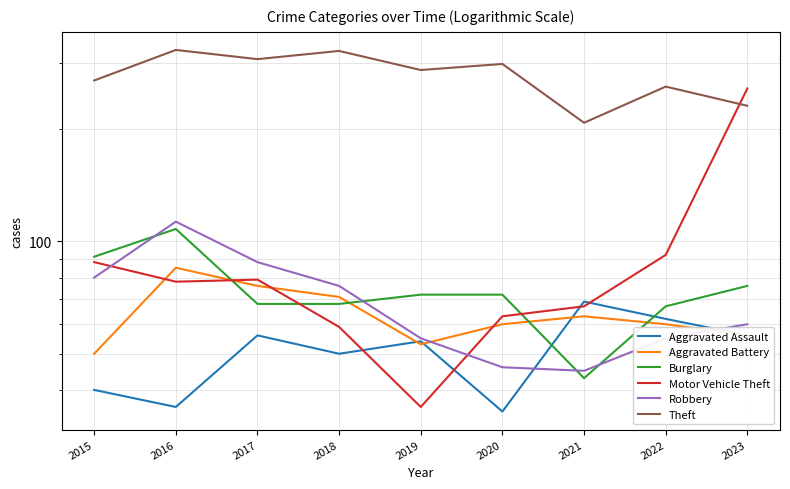

Does the chart have visible grid lines?

Yes